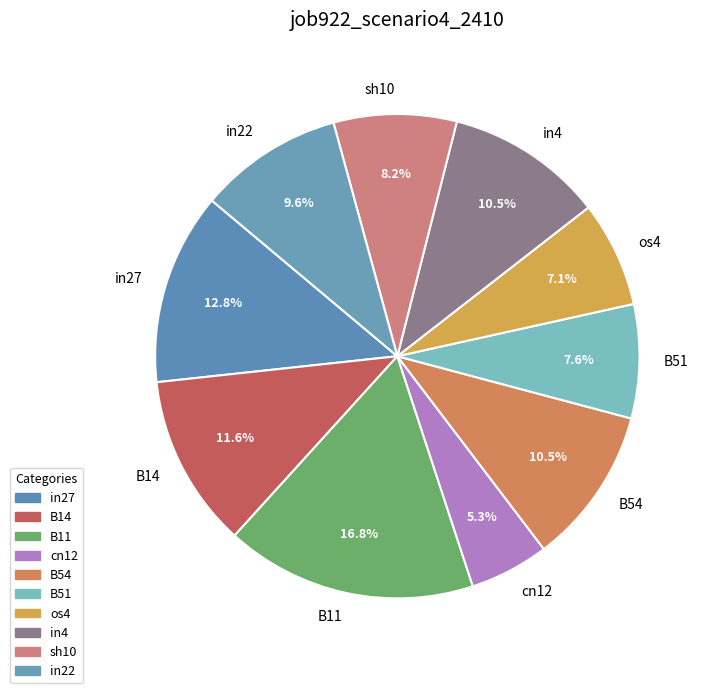

The sh10 slice represents 3% of the pie. True or false?

False